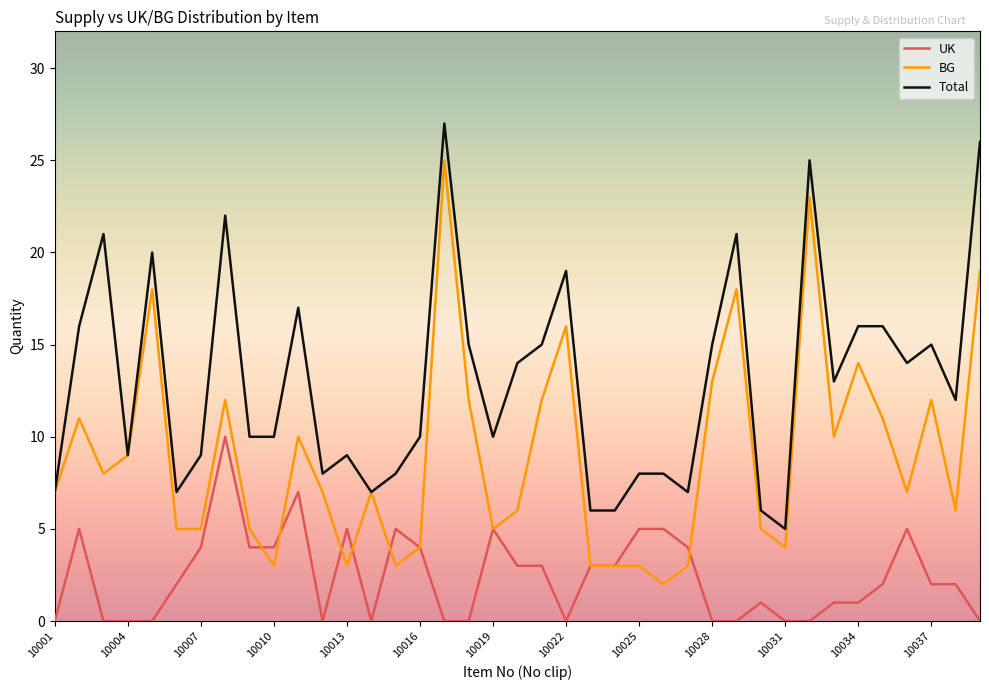

What are all the series names shown in the legend?

UK, BG, Total